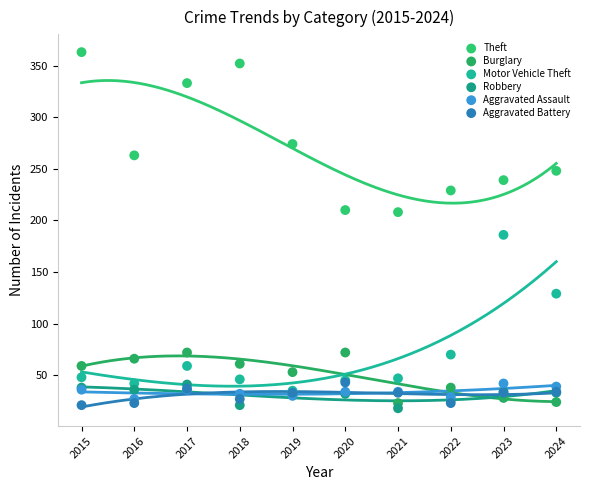

Across all series, what Y value is closest to 190?

186